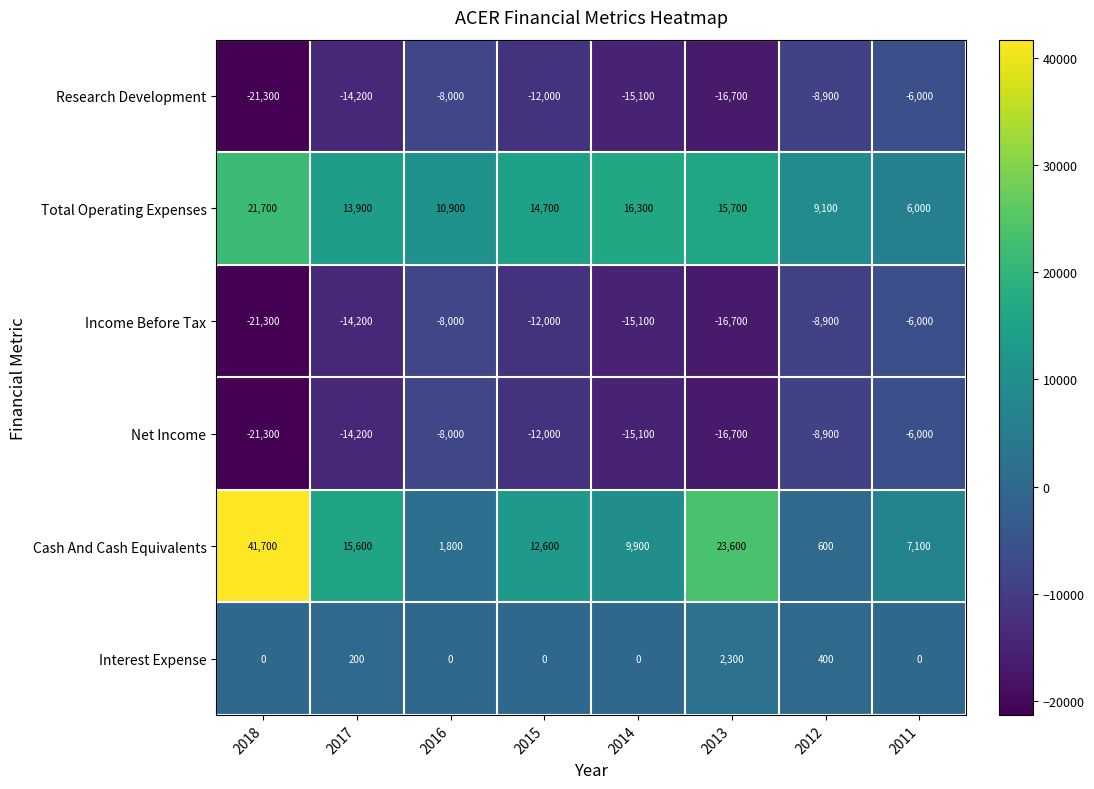

What is the approximate value of Income Before Tax at 2015?

-12000